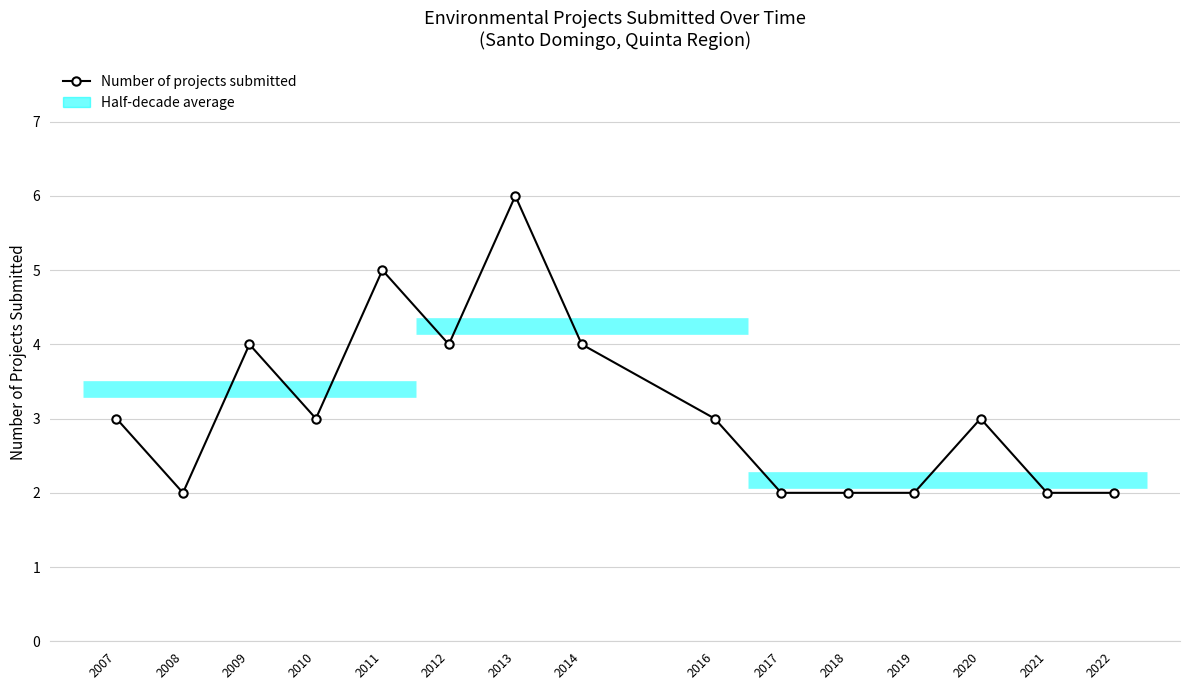

Does the chart have visible grid lines?

Yes